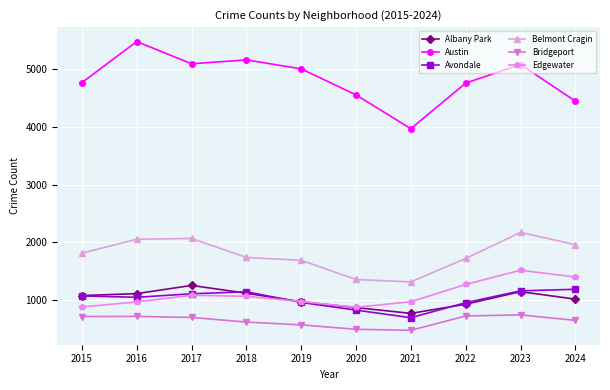

What is the approximate value of Edgewater at 2021?

969